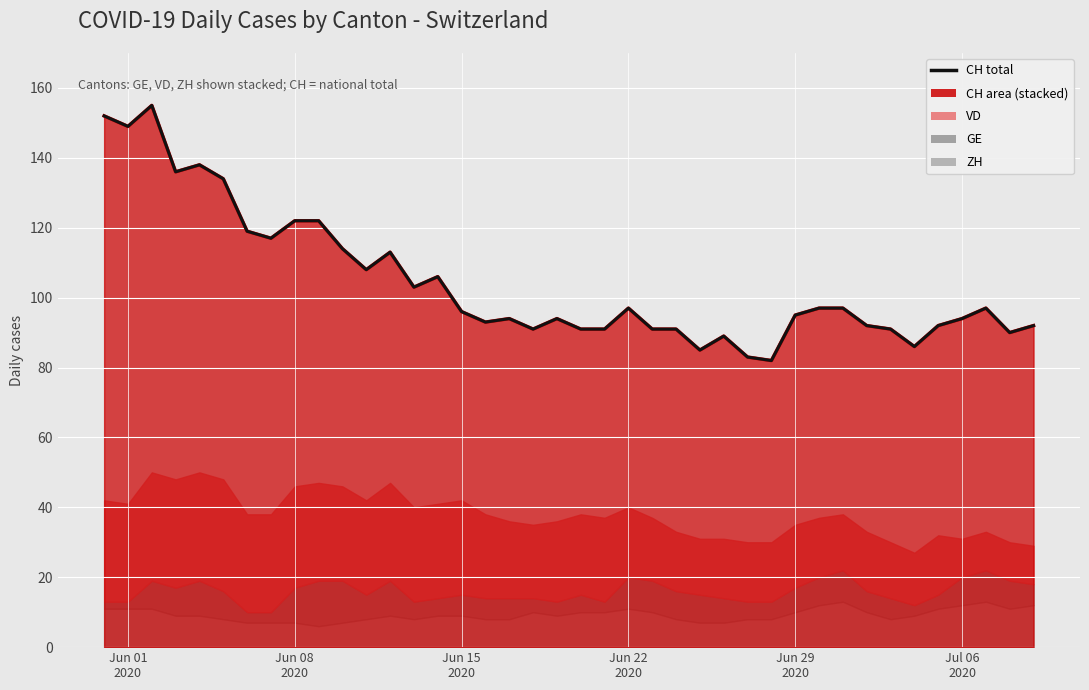

The chart shows a value of 42 at Jul 06
2020. True or false?

False